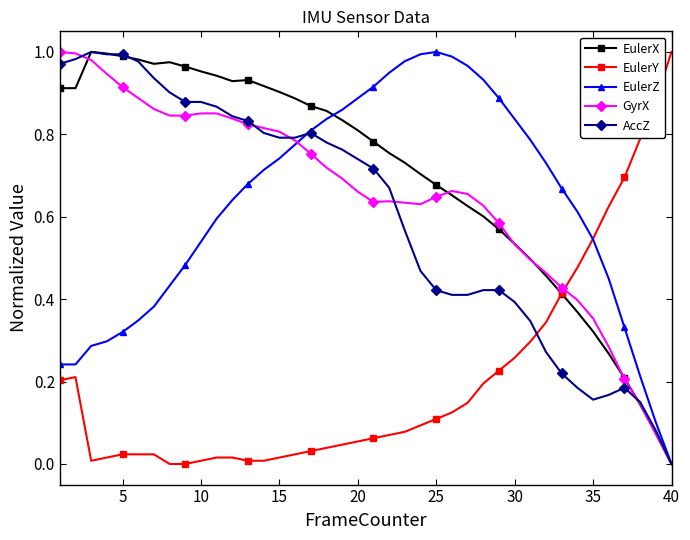

True or false: AccZ has more than 0 points higher than both neighbors.

True